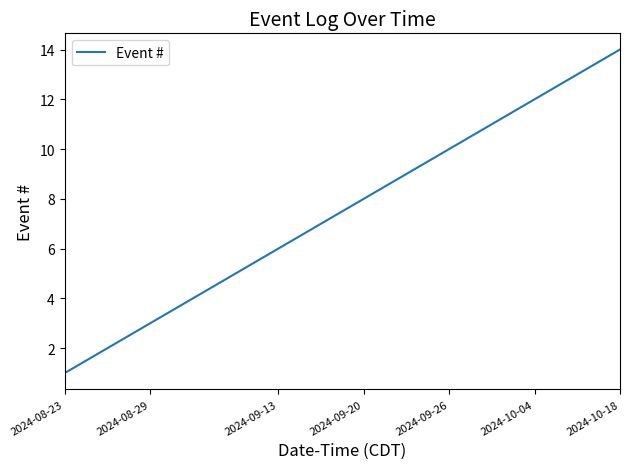

What is the difference between the maximum and minimum values?

13